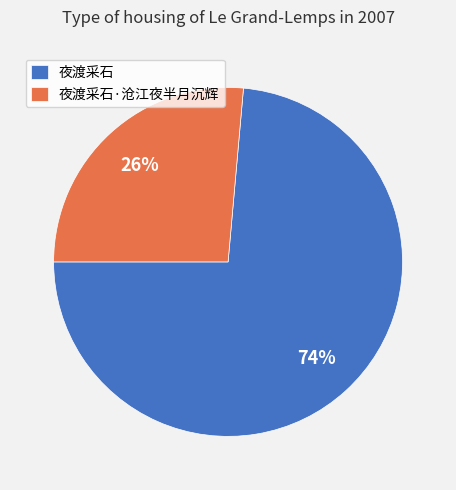

Do 夜渡采石·沧江夜半月沉辉 and 夜渡采石 together represent more than half of the pie?

Yes